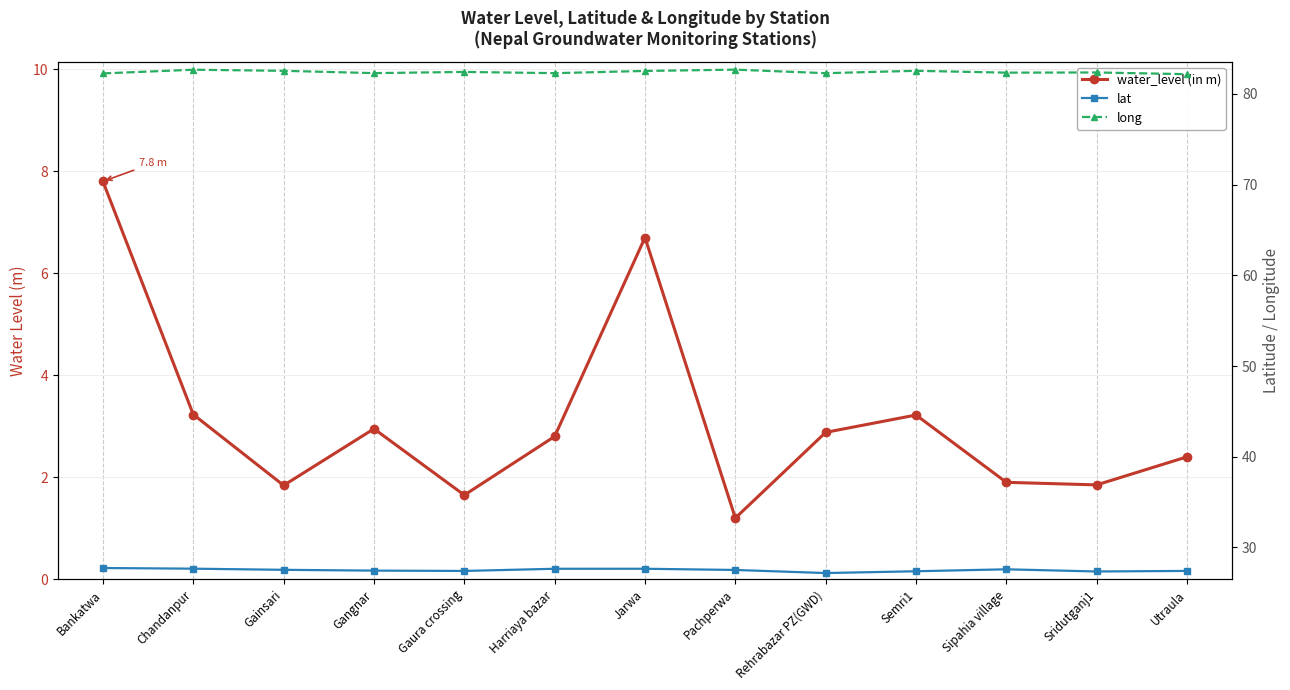

Where is water_level (in m) nearest to the value 4?

Chandanpur